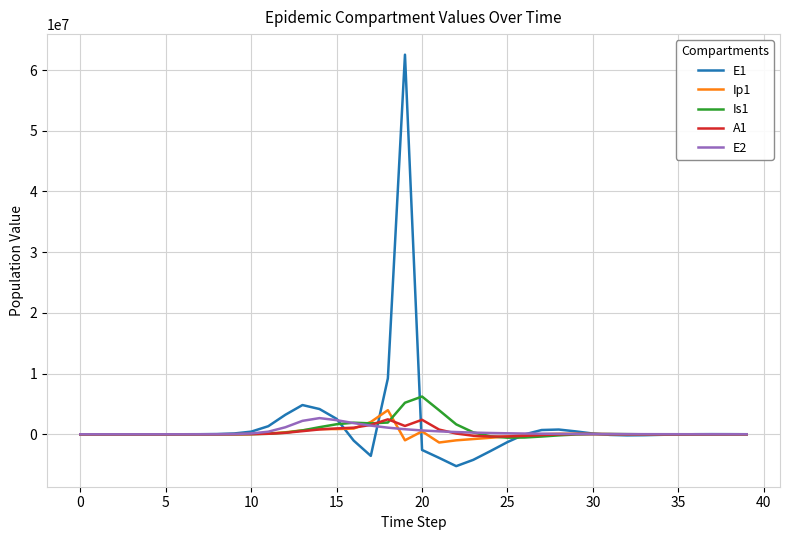

Which series has the largest range (max minus min)?

E1